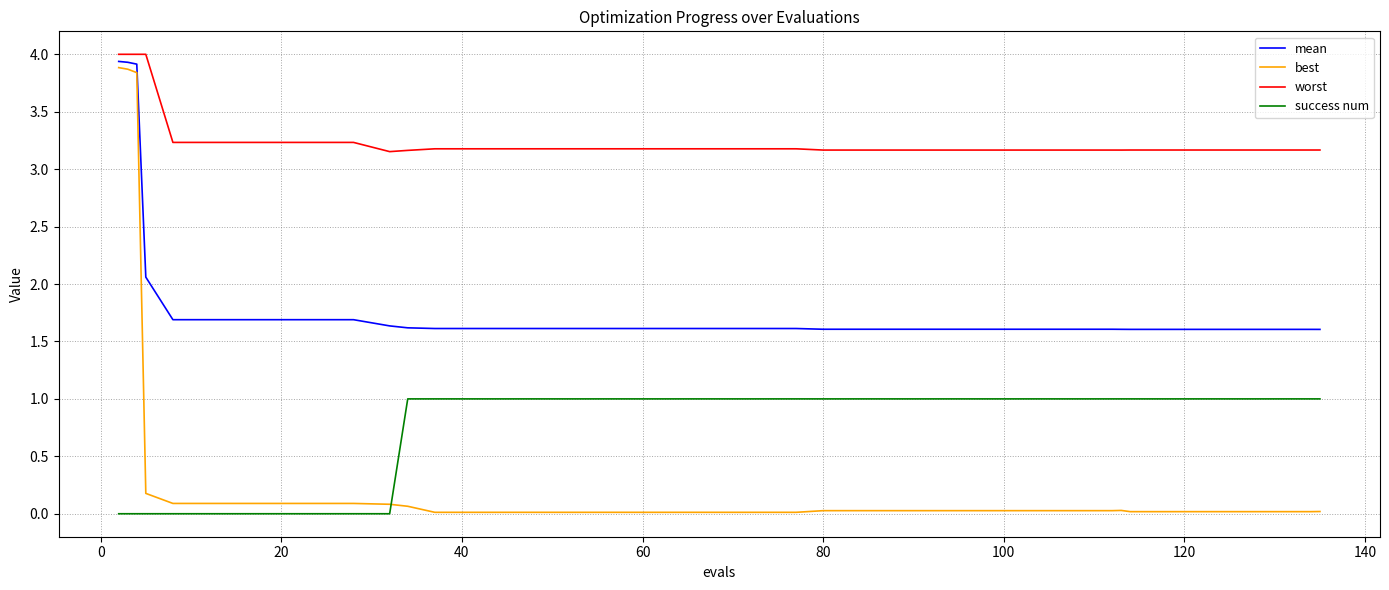

True or false: success num and mean intersect in this chart.

False